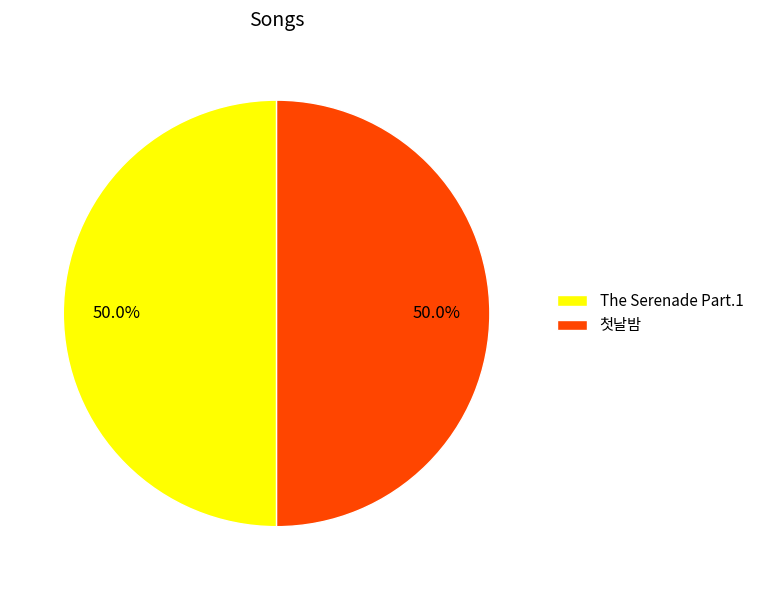

What percentage is NOT represented by 첫날밤?

50.0%